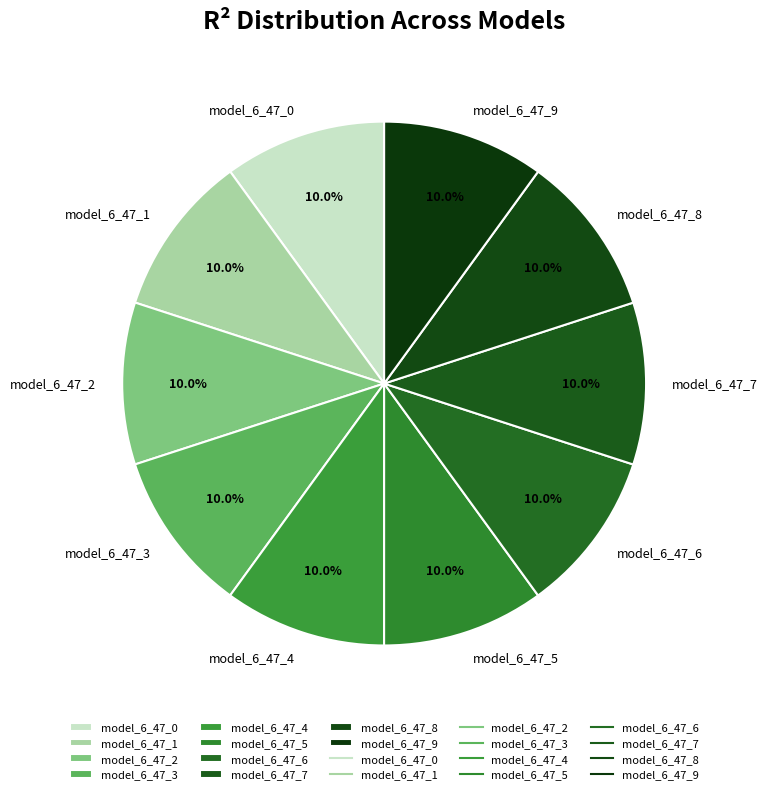

Does model_6_47_7 account for over 50% of the chart?

No